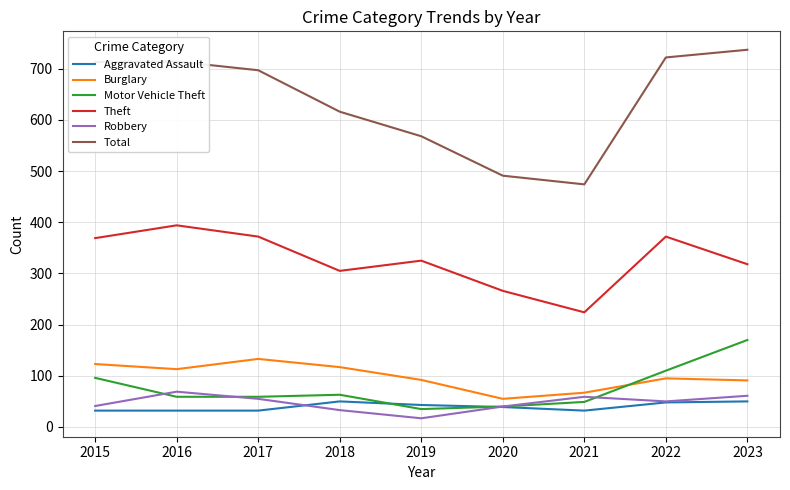

At which category does Theft reach its first local peak?

2016